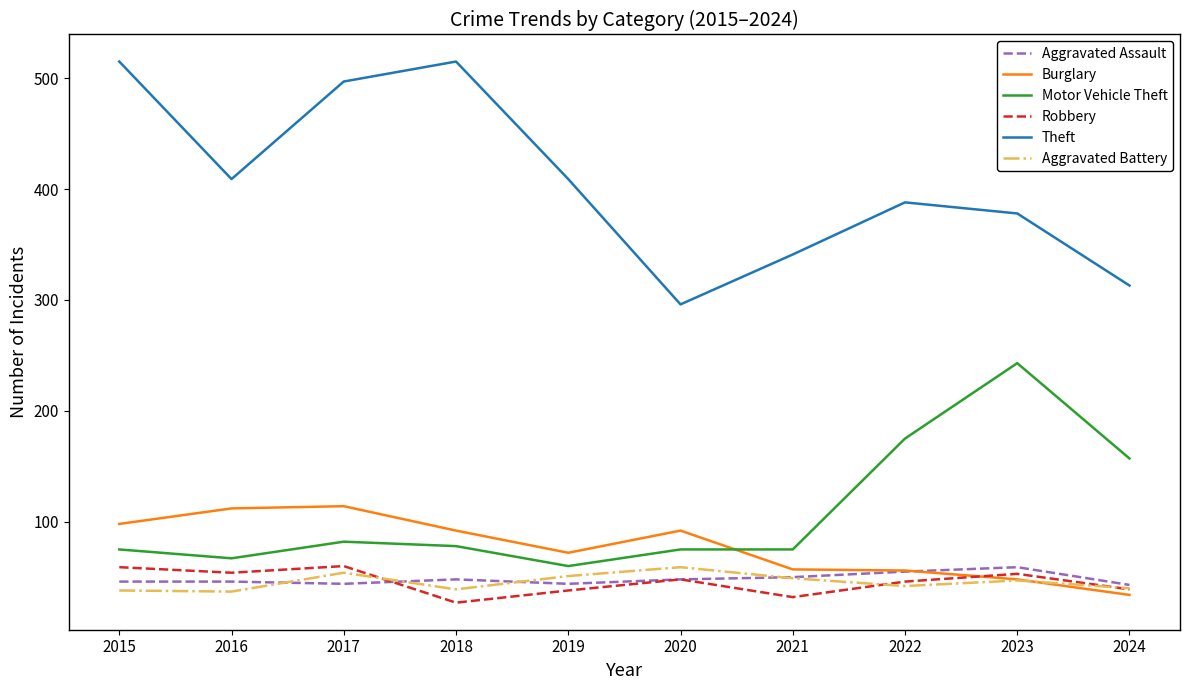

At 2018, list the series in order from largest to smallest.

Theft, Burglary, Motor Vehicle Theft, Aggravated Assault, Aggravated Battery, Robbery